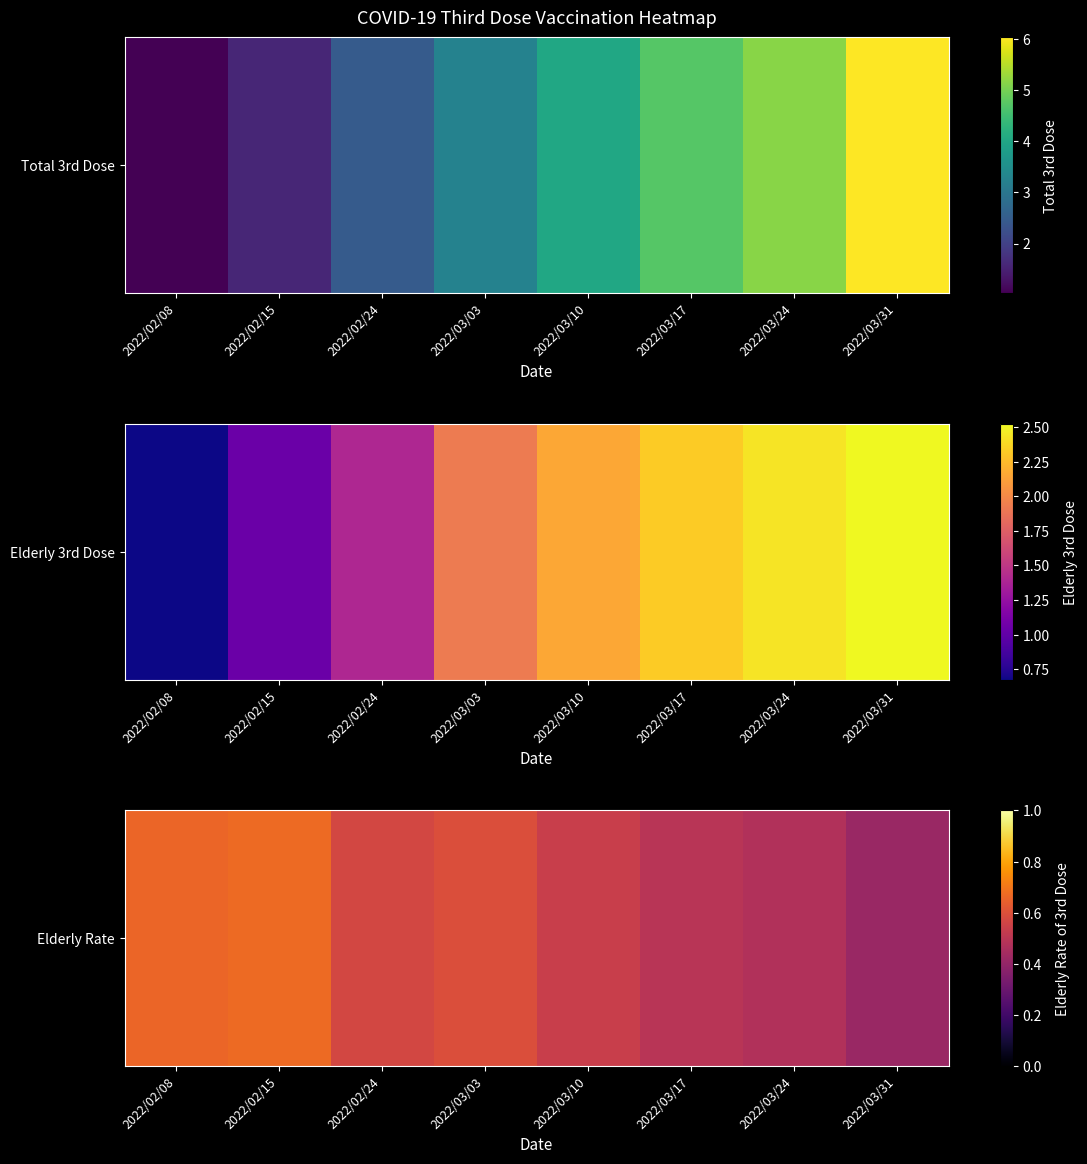

List the labels in order of value, smallest first.

2022/03/31, 2022/03/24, 2022/03/17, 2022/03/10, 2022/02/24, 2022/03/03, 2022/02/08, 2022/02/15